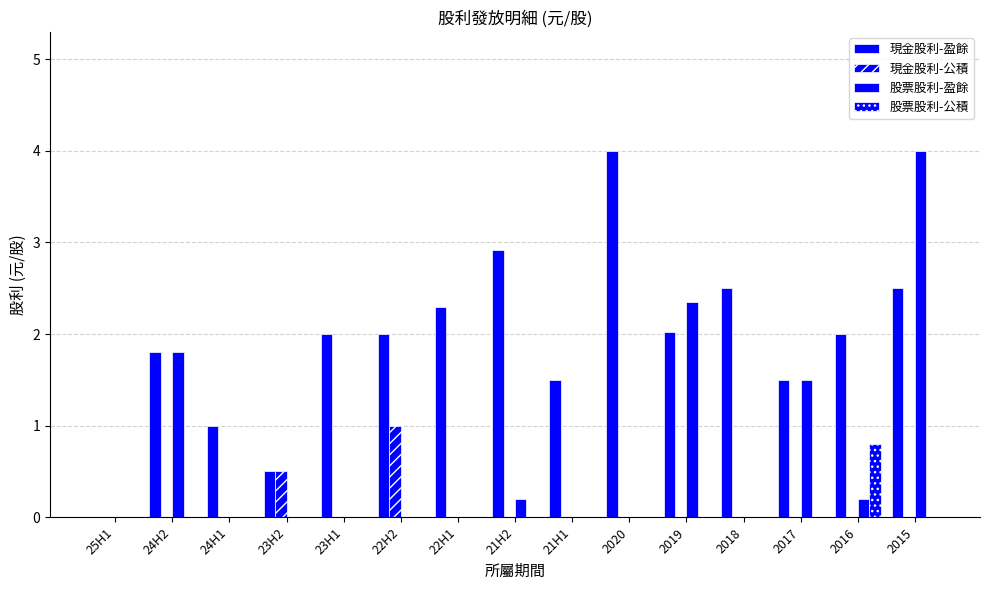

How many distinct data groups are displayed?

4